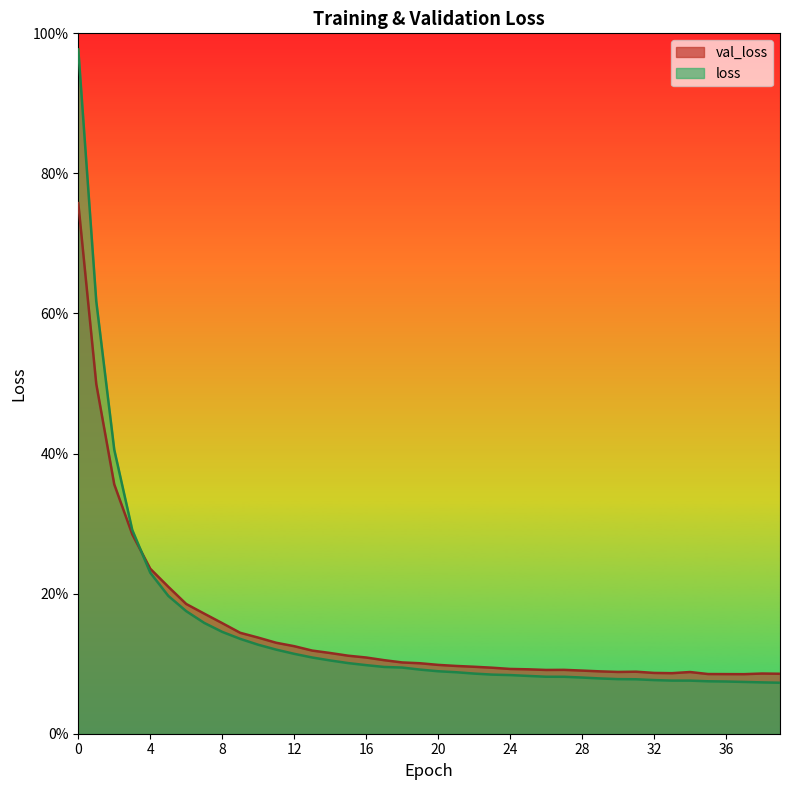

What is the value of the val_loss point at the 5th from the left?

0.2